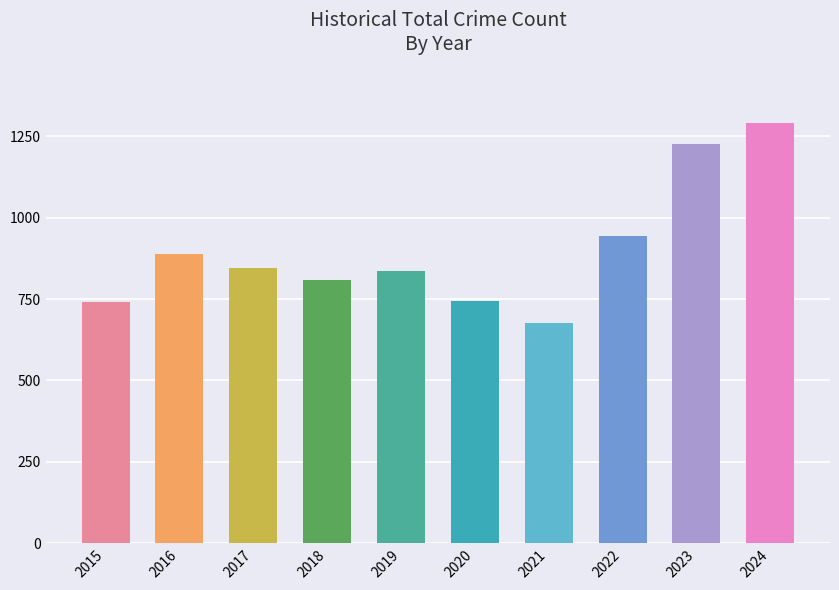

Approximately how many times larger is the value at 2020 compared to 2021?

1.1